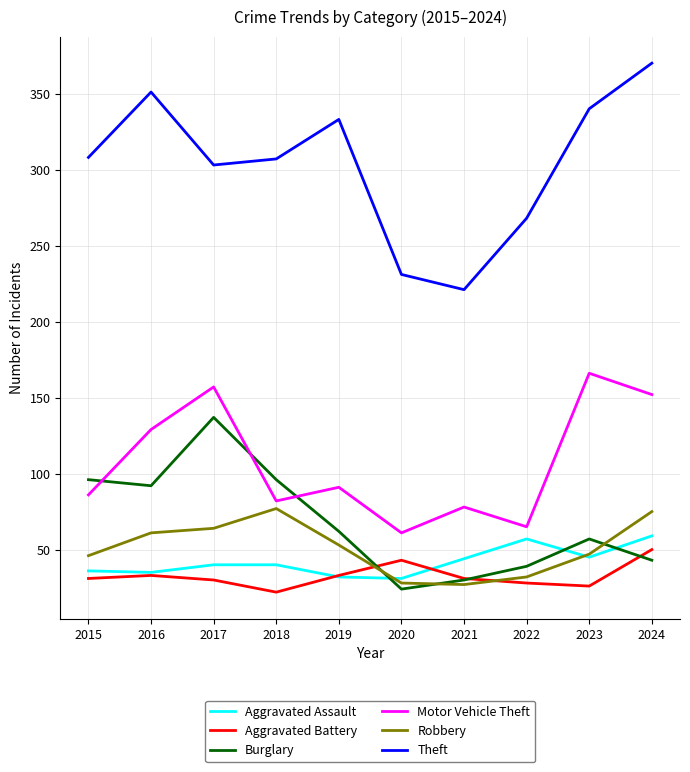

What is the total value across all series at 2019?

604